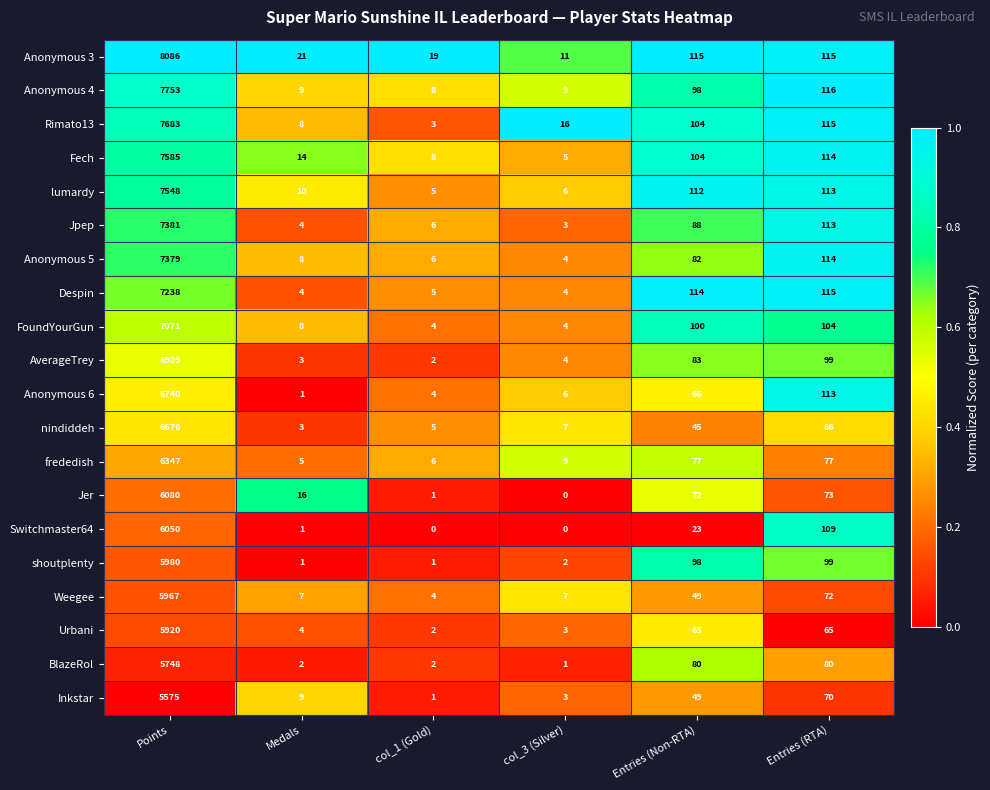

Is it true that Anonymous 5 equals 201 at Entries (RTA)?

False